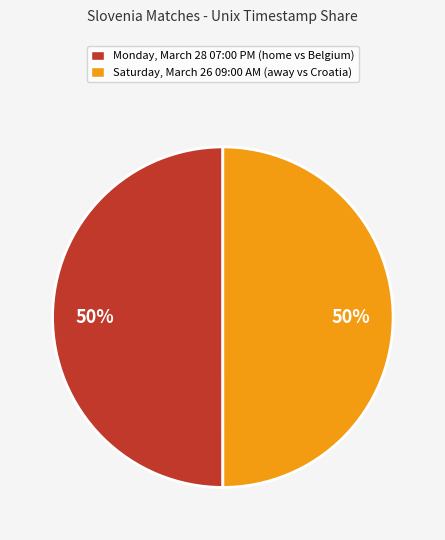

Is it true that Saturday, March 26 09:00 AM (away vs Croatia) is 42% of the pie?

False